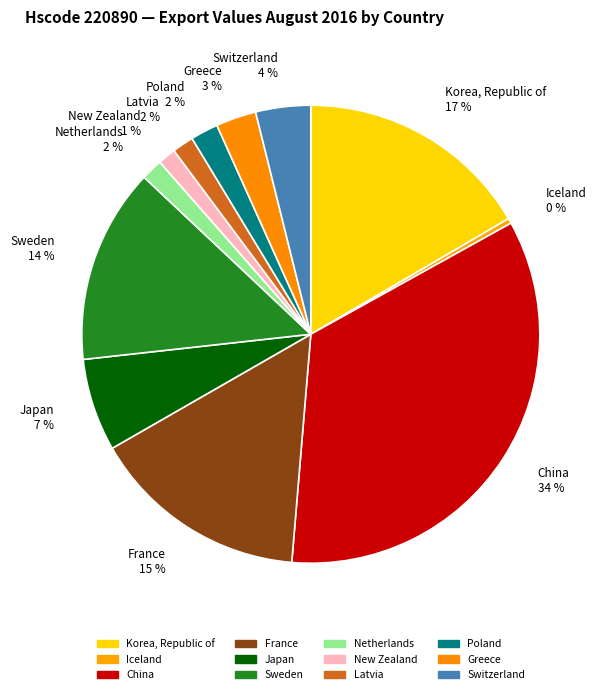

To the nearest percent, what is the difference between the largest and smallest slice percentages?

34%